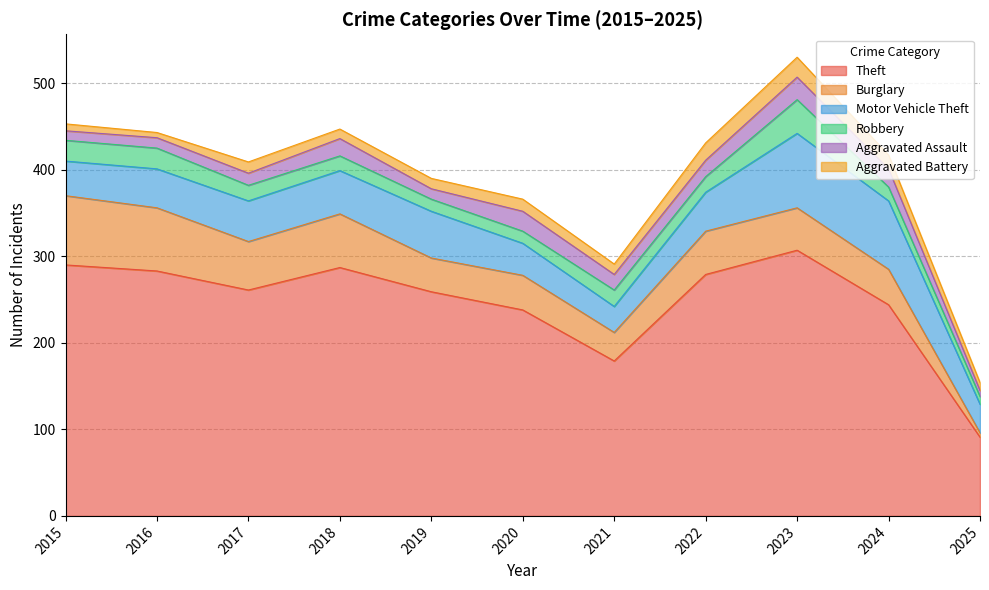

Which category has the lowest value across all series?

2025